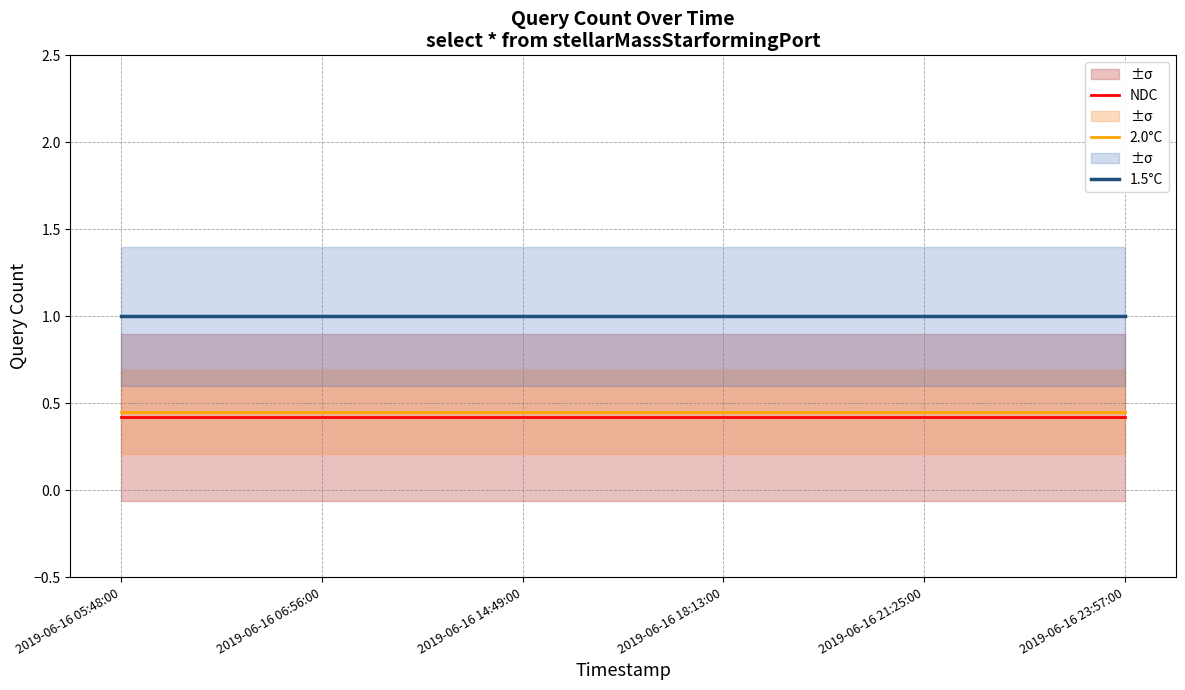

What position from the left is 2019-06-16 06:56:00?

2